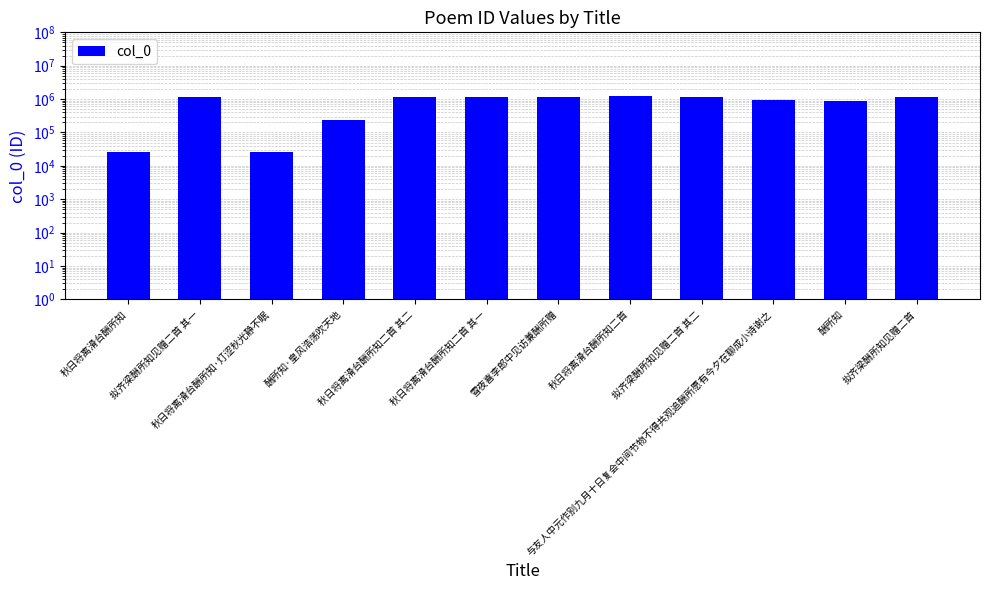

Is it true that the value at 秋日将离滑台酬所知二首 其二 is 362807?

False